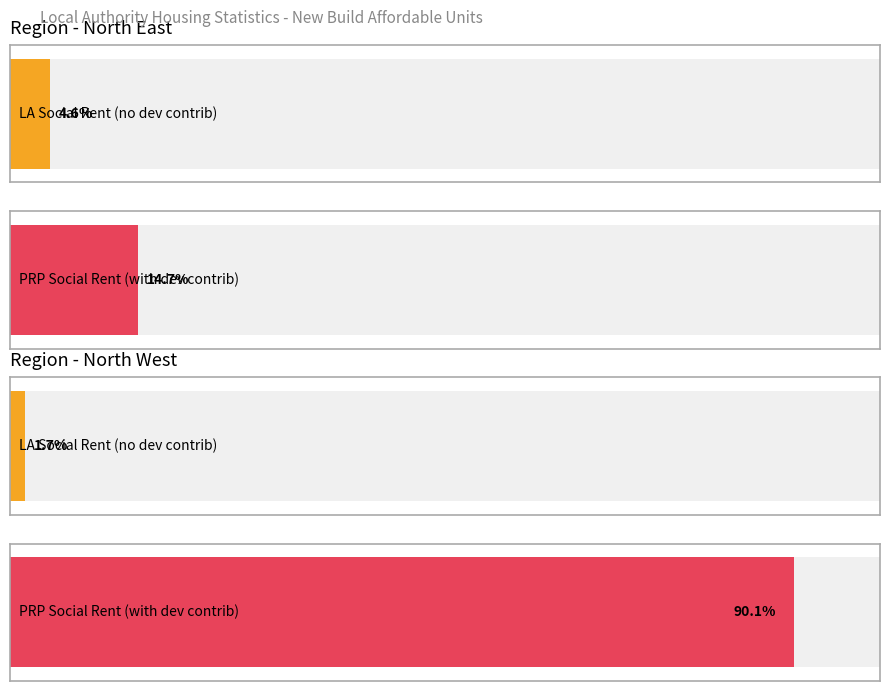

The Units completed with developer contribution (LA owned, Social Rent) series shows 40 at North West. True or false?

False